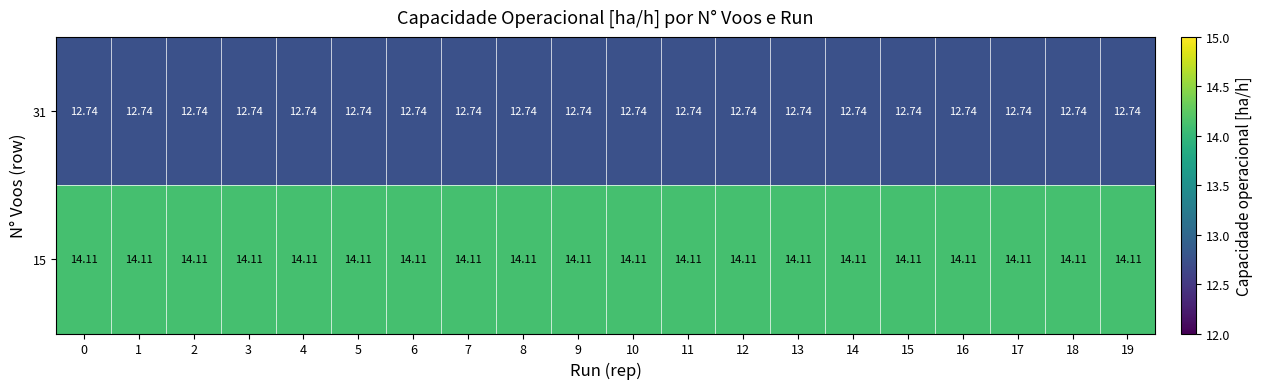

What is the difference between the highest and lowest values at 14?

1.4